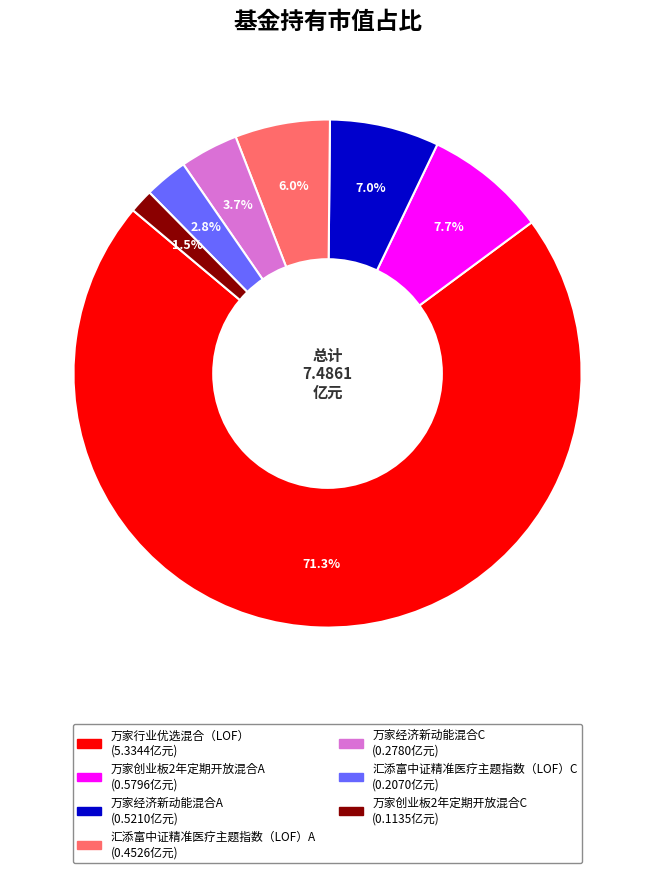

Which has a higher value, 万家创业板2年定期开放混合A or 万家创业板2年定期开放混合C?

万家创业板2年定期开放混合A